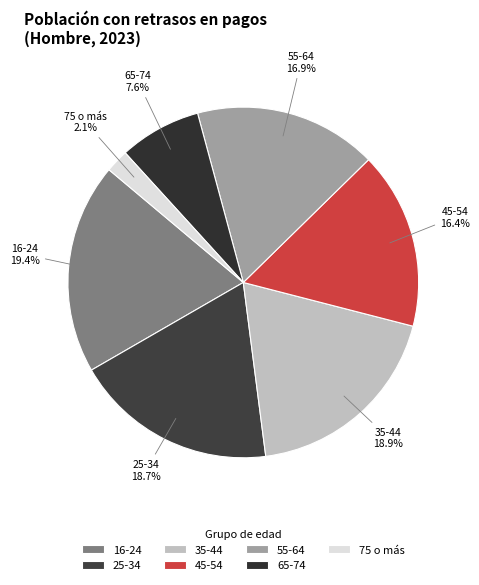

What percentage is the 35-44 slice, to the nearest percent?

19%